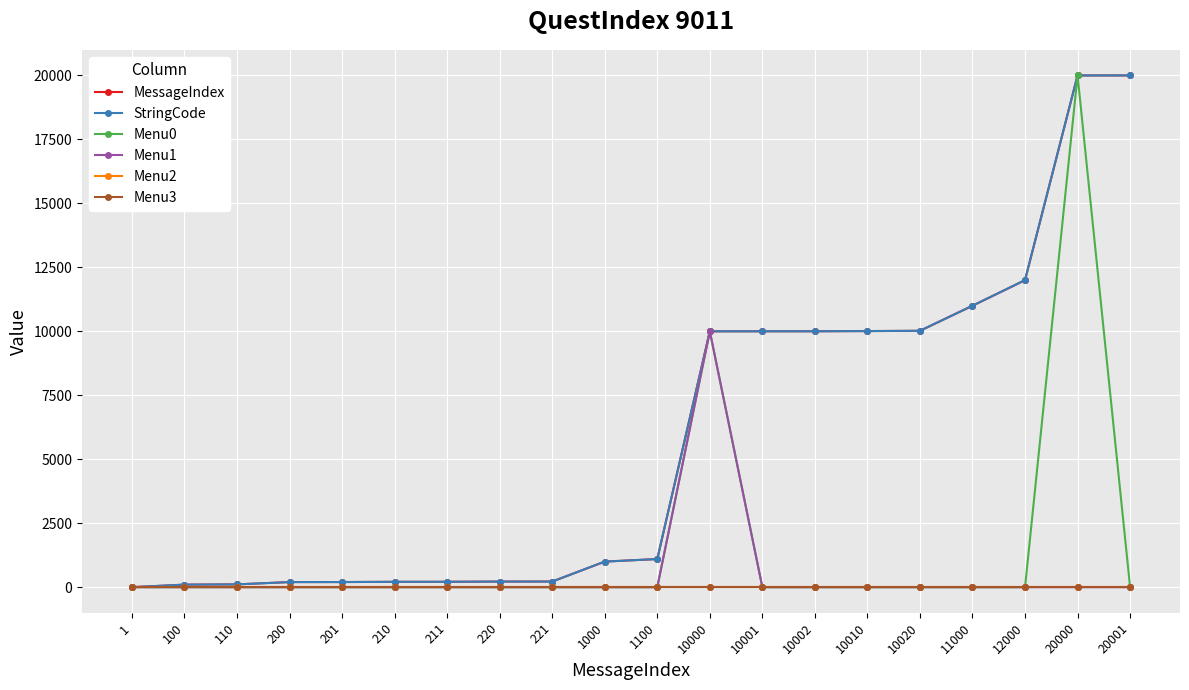

What is the lowest value of the MessageIndex series?

1